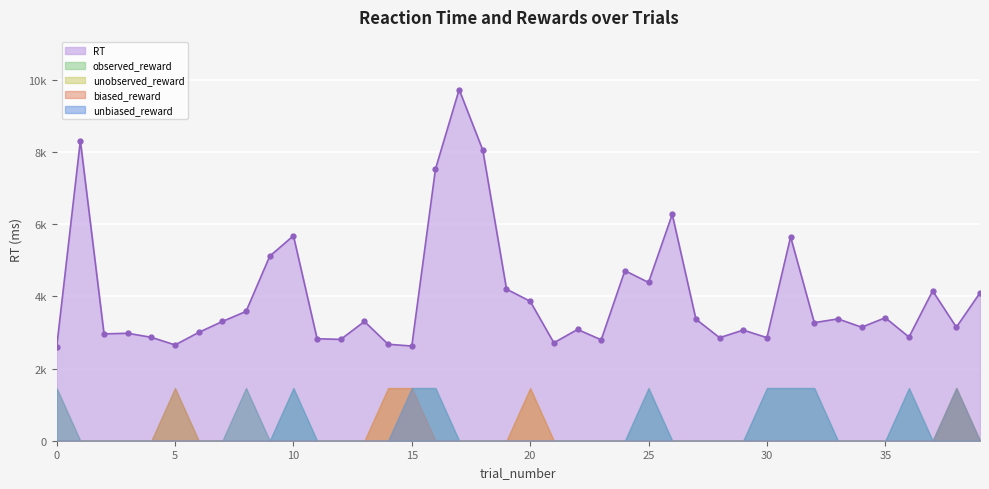

Where is the first local maximum for observed_reward?

5